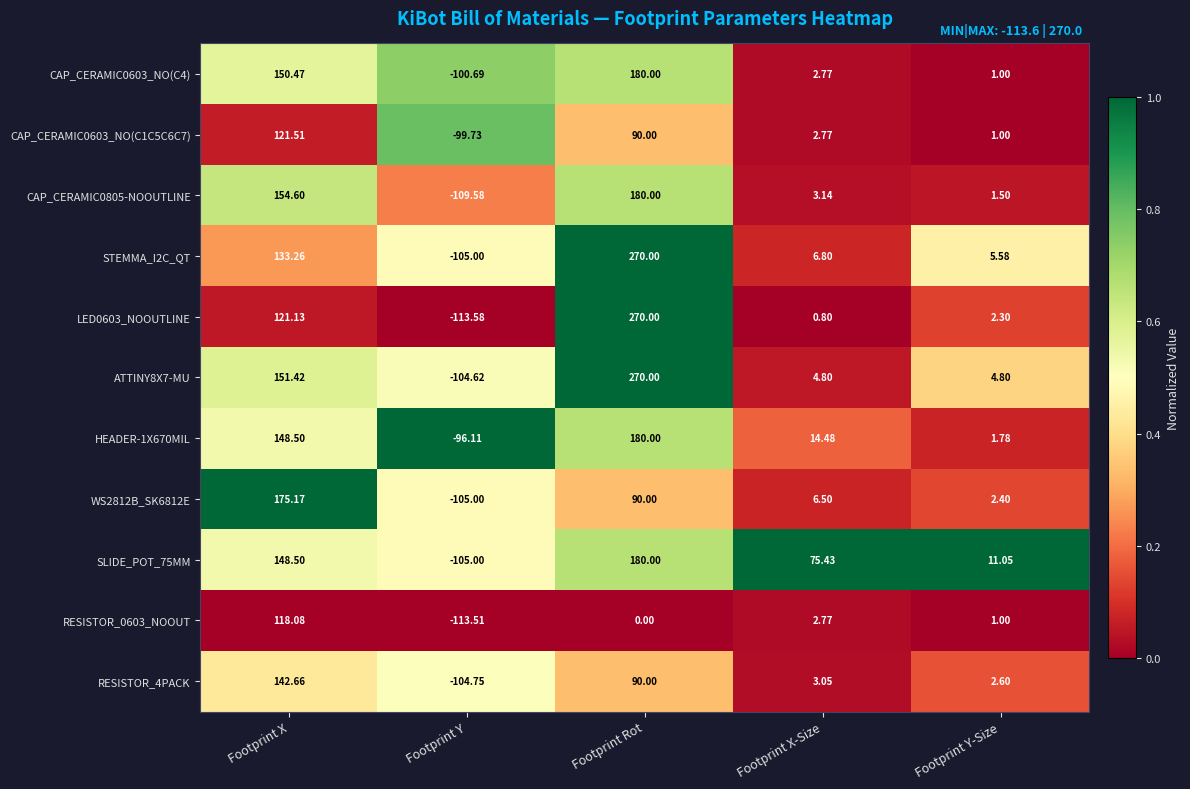

At which category is the sum across all series the highest?

Footprint Rot